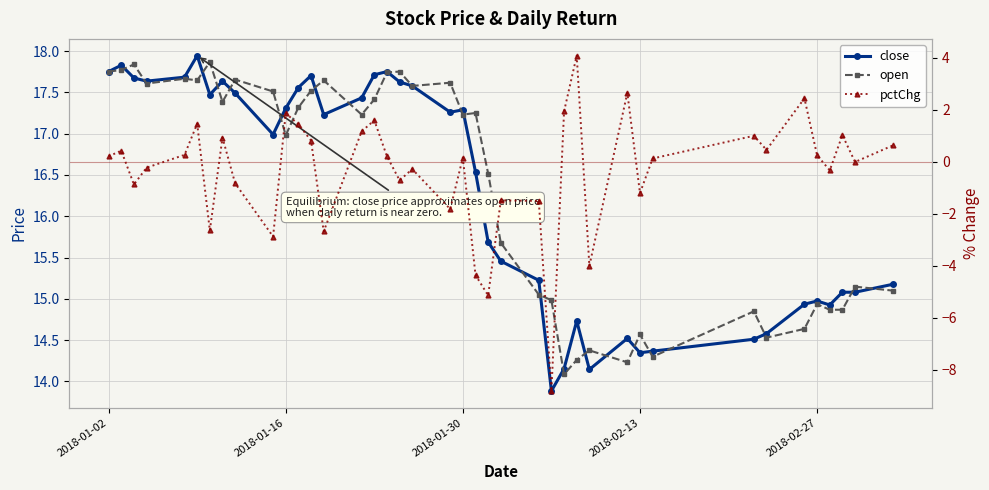

What is the difference between the maximum and second lowest values in the close series?

3.8